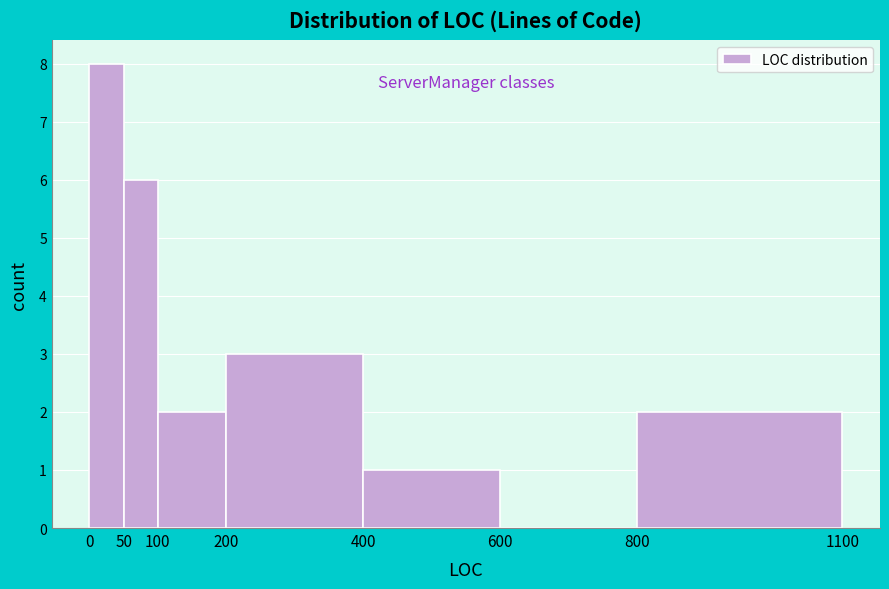

How tall is the bar that spans 0 to 50 on the x-axis? The values are not printed on the chart, so give them approximately, as read against the axis.

8